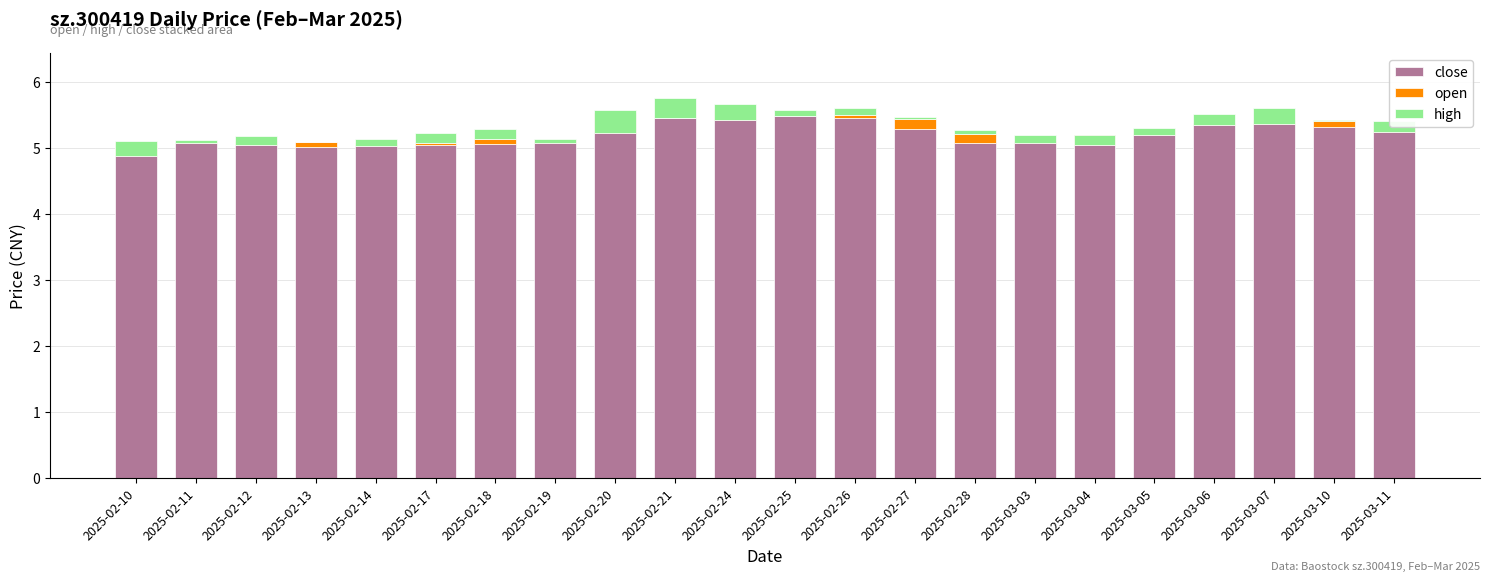

What is the label of the 4th bar from the right?

2025-03-06